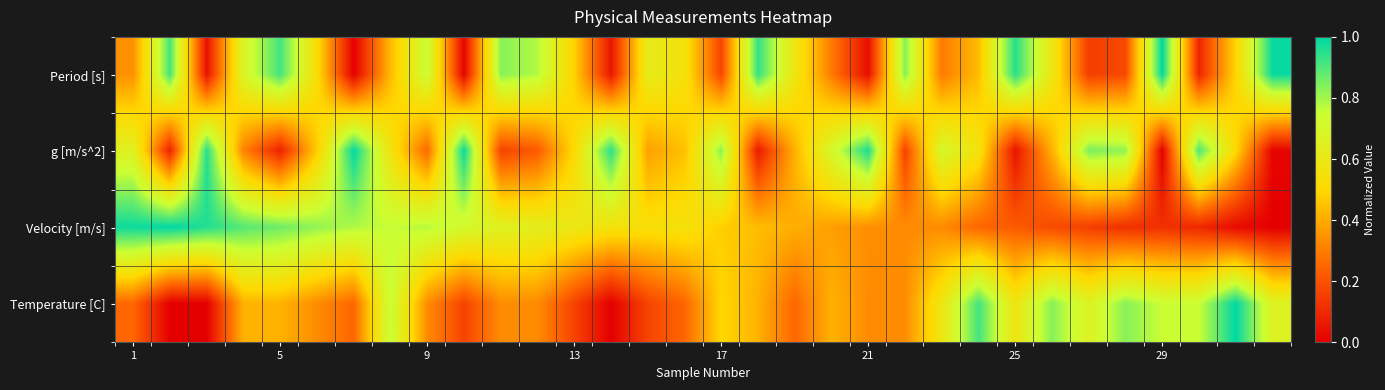

What is the greatest value displayed?

1.0